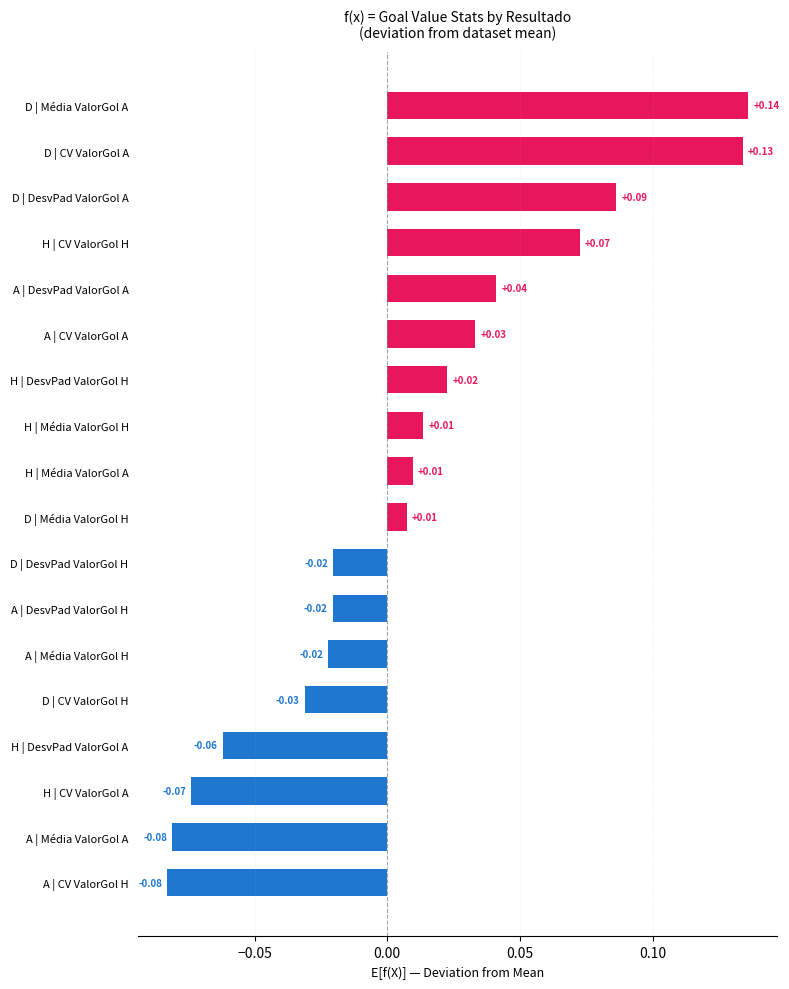

Between A | DesvPad ValorGol H and D | CV ValorGol H, which is larger?

A | DesvPad ValorGol H